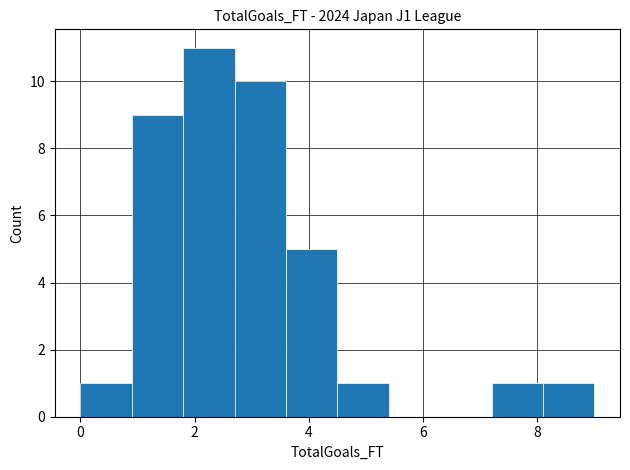

Reading left to right, transcribe this chart: for each bar, give the range it covers on the x-axis and its height. Neither the bar edges nor the heights are printed on the chart, so give them approximately, as read against the axes.

0.0 to 0.9: 1
0.9 to 1.8: 9
1.8 to 2.7: 11
2.7 to 3.6: 10
3.6 to 4.5: 5
4.5 to 5.4: 1
5.4 to 6.3: 0
6.3 to 7.2: 0
7.2 to 8.1: 1
8.1 to 9.0: 1